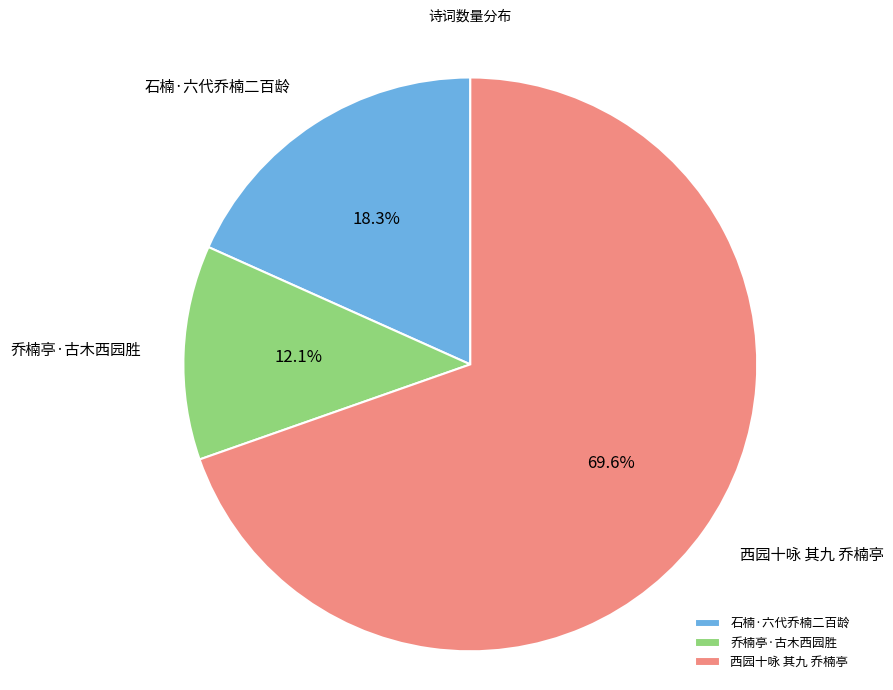

To the nearest percent, what portion does 西园十咏 其九 乔楠亭 represent?

70%